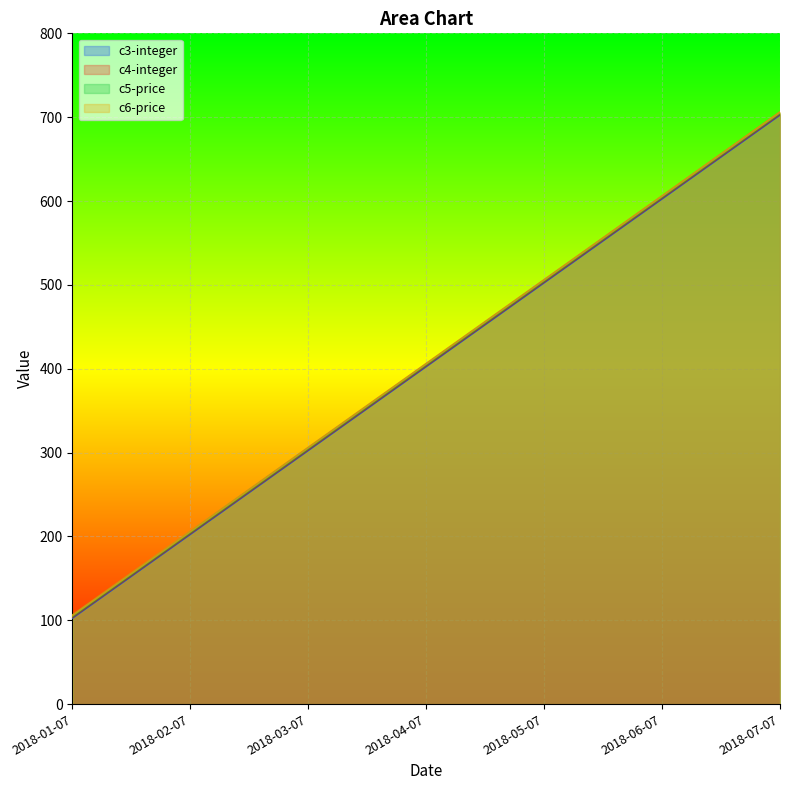

What is the label of the 5th point from the right?

2018-03-07